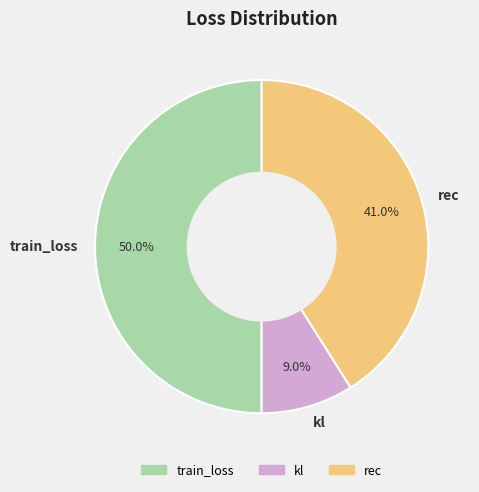

What is the ratio of the value at train_loss to the value at kl?

5.6